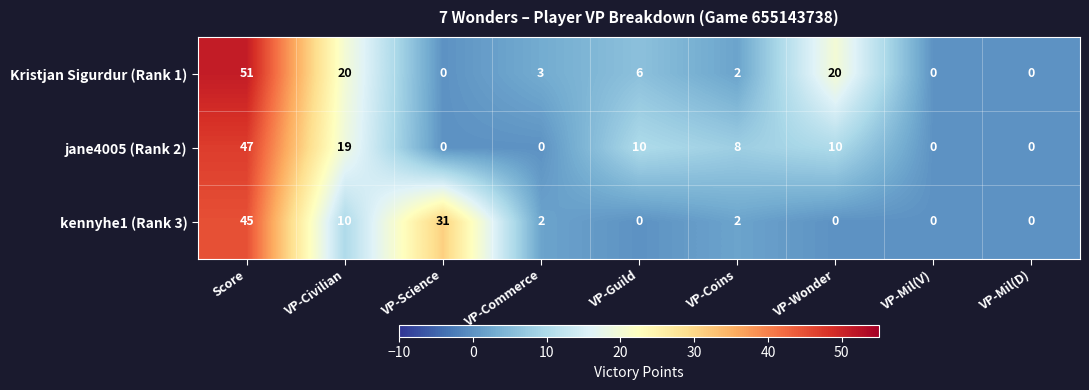

Read the kennyhe1 (Rank 3) value at VP-Civilian, to the nearest 10.

10